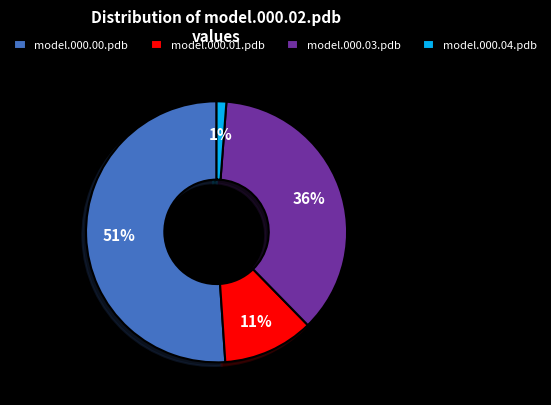

Combined, do model.000.00.pdb and model.000.04.pdb account for over 50%?

Yes